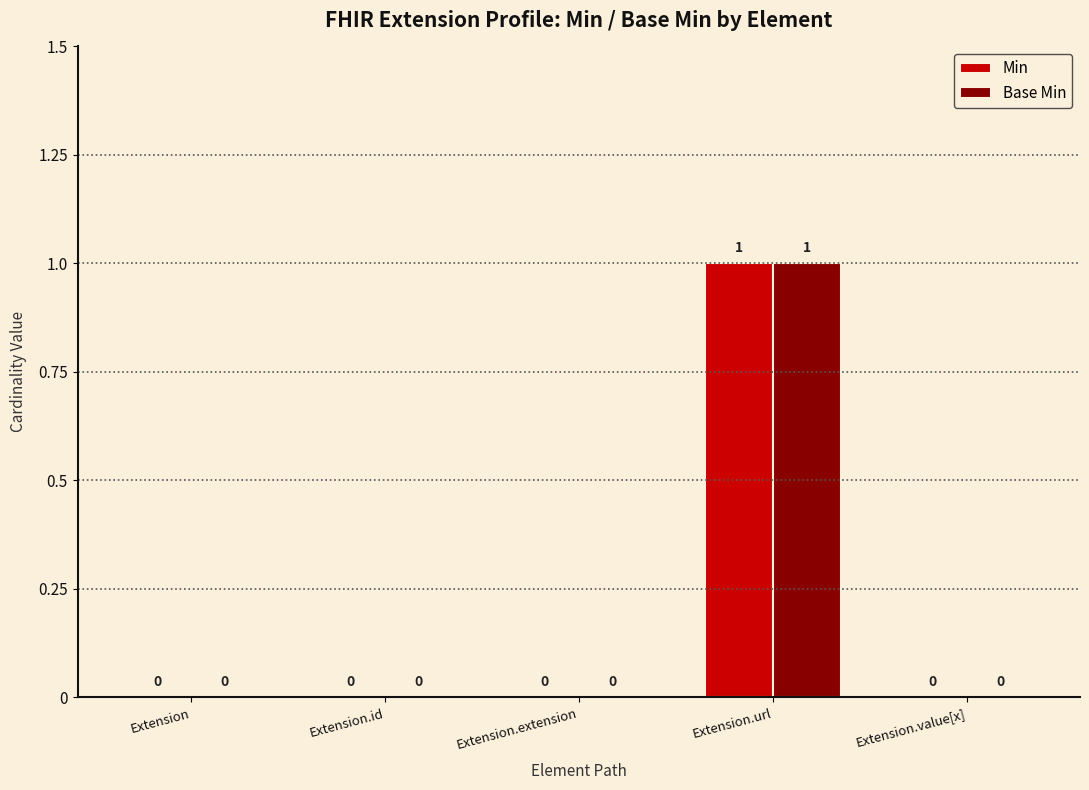

Which category has the highest value in the Min series?

Extension.url